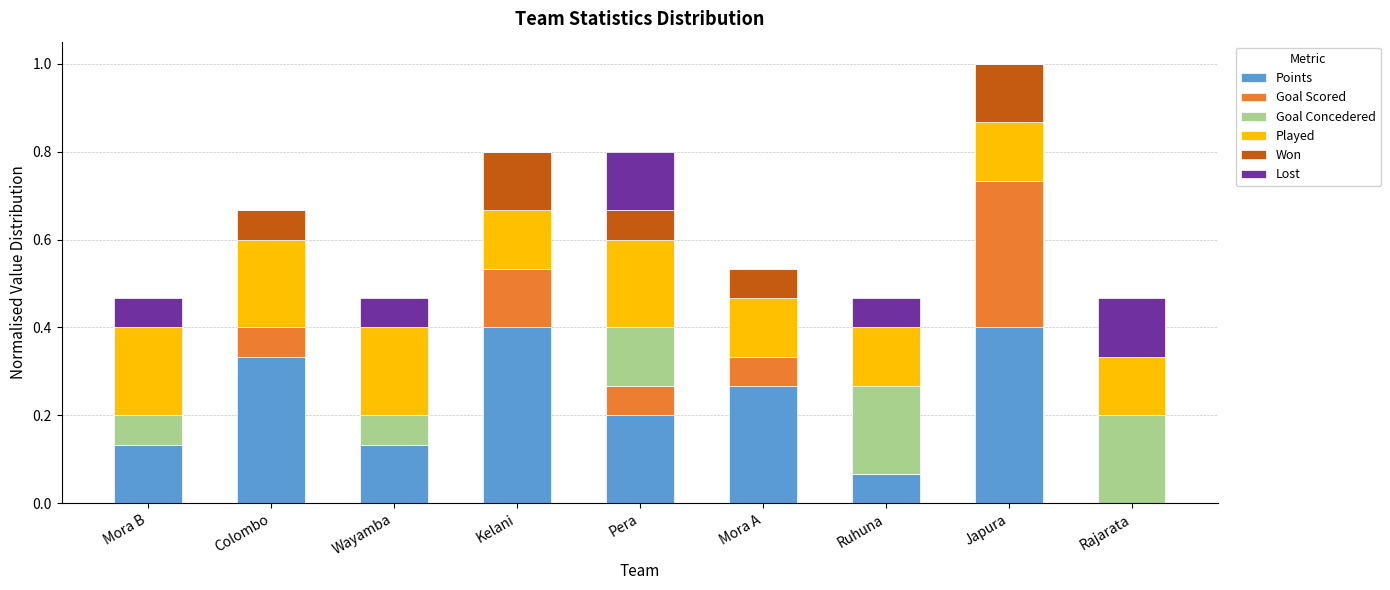

What is the total value across all series at Mora B?

0.5